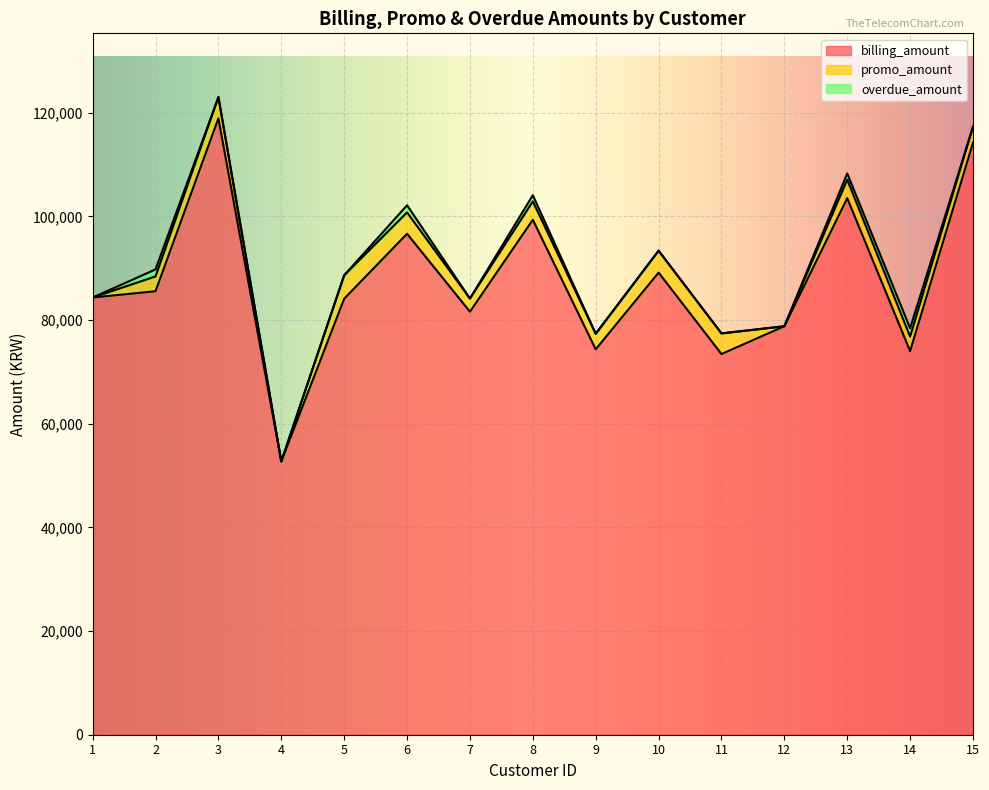

At which category is the sum across all series the highest?

3